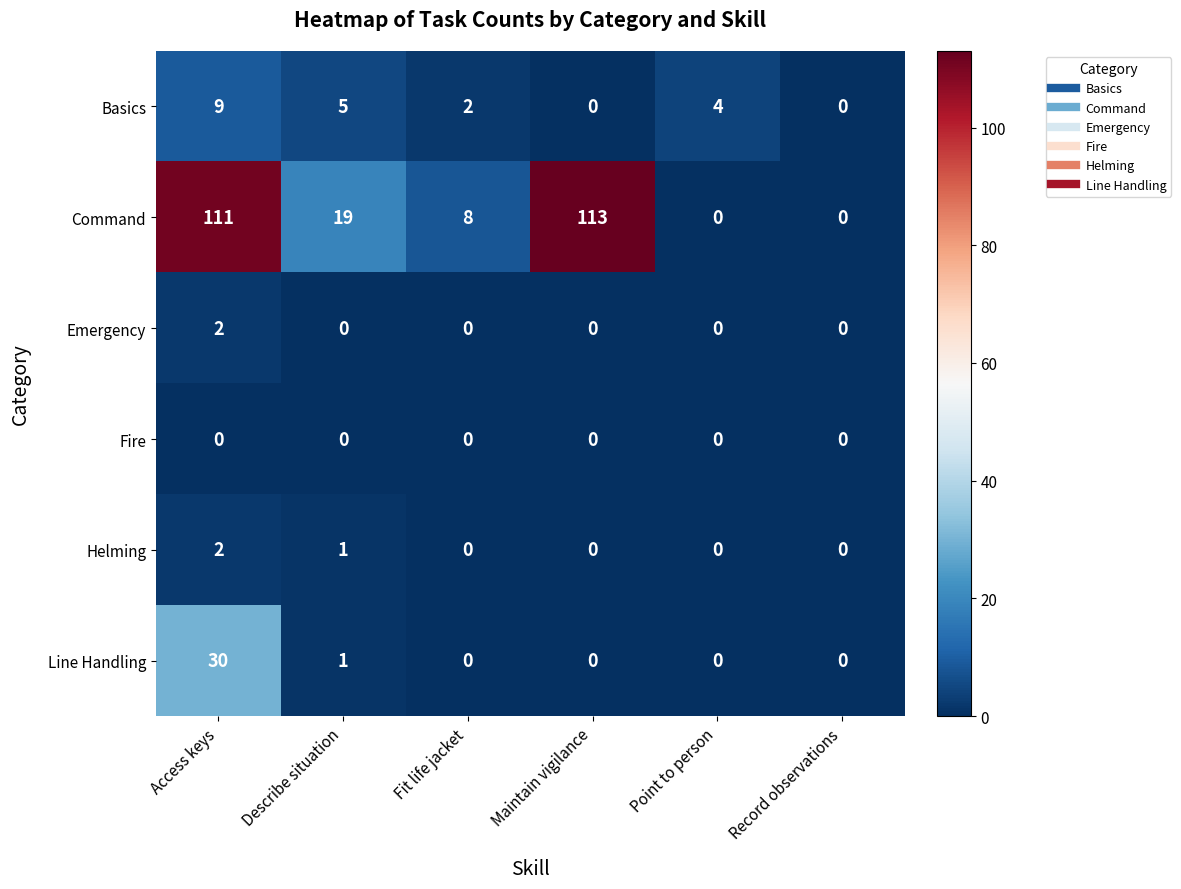

Is it true that Fire equals 0 at Fit life jacket?

True